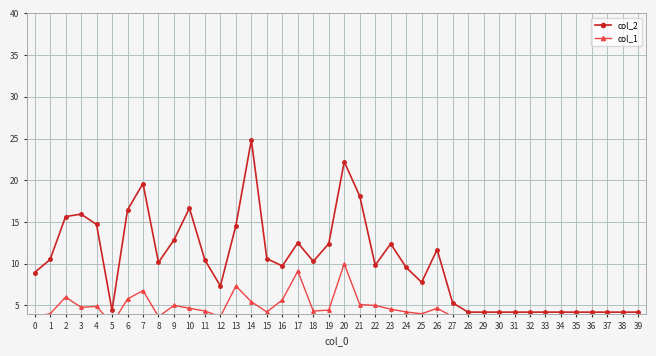

True or false: col_1 and col_2 intersect in this chart.

False